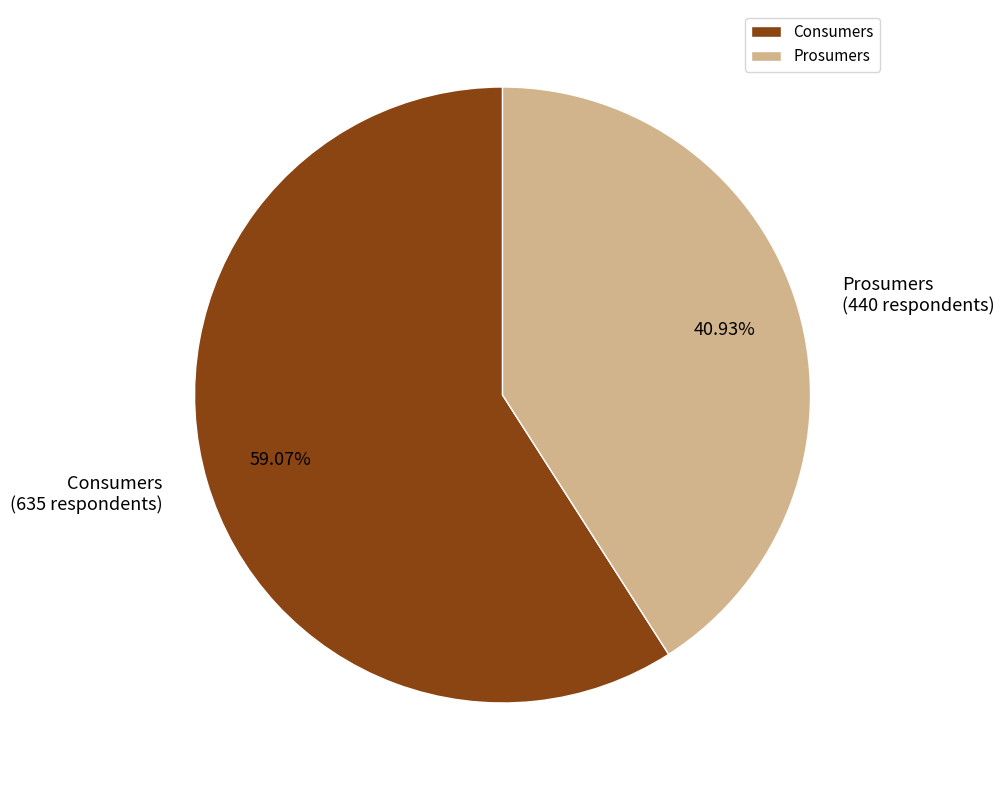

To the nearest percent, what is the combined percentage of Prosumers and Consumers?

100%